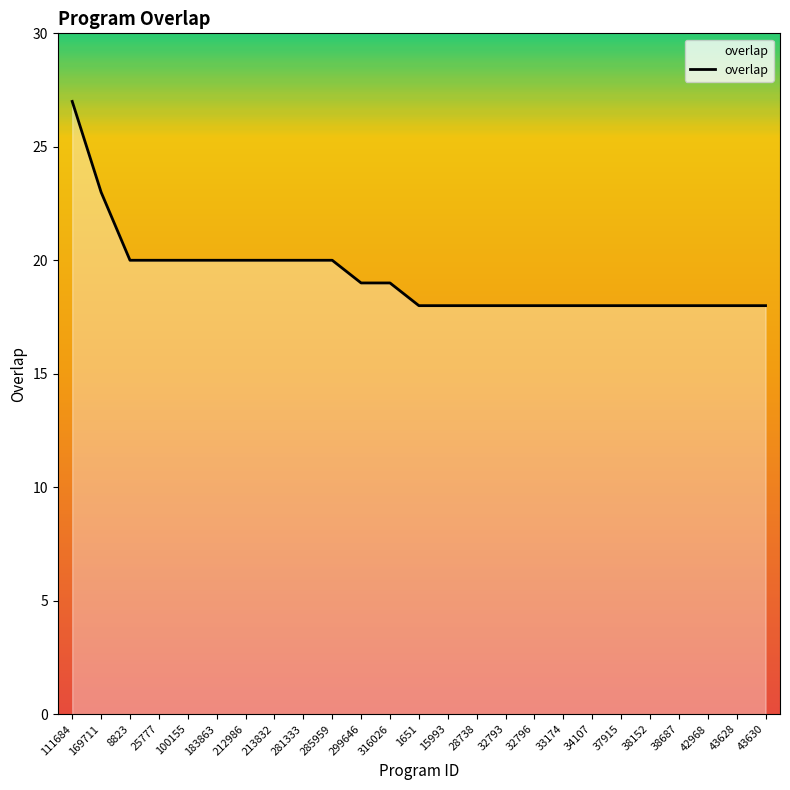

Reading left to right, extract all data points from this chart.

111684=27	169711=23	8823=20	25777=20	100155=20	183863=20	212986=20	213832=20	281333=20	285959=20	299646=19	316026=19	1651=18	15993=18	28738=18	32793=18	32796=18	33174=18	34107=18	37915=18	38152=18	38687=18	42968=18	43628=18	43630=18